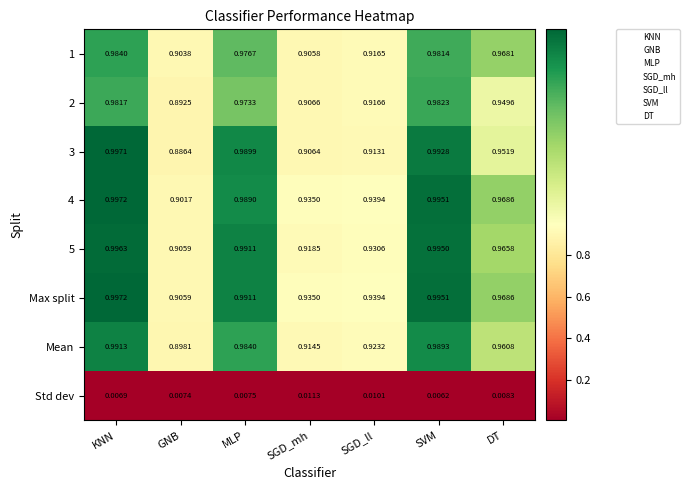

Which series has the widest spread of values?

3